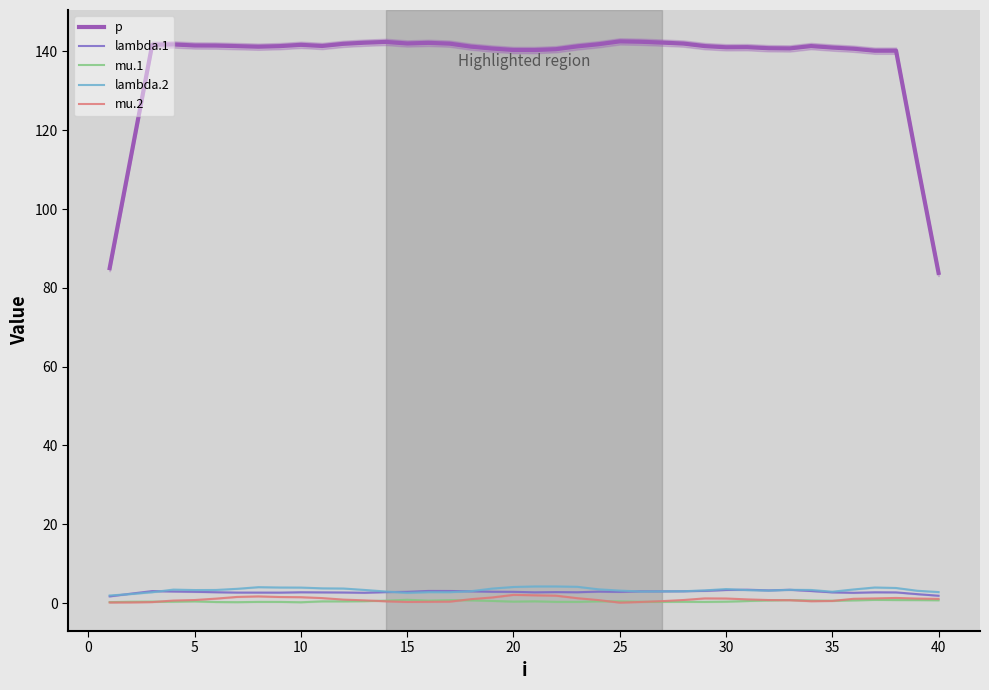

True or false: mu.1 and lambda.2 intersect in this chart.

False